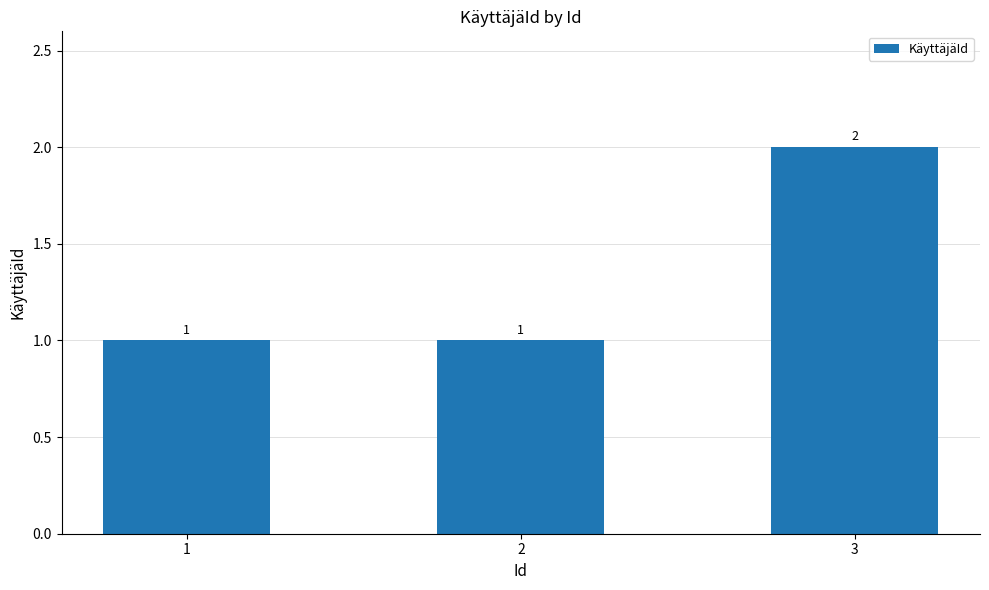

What is the approximate value at 1?

1